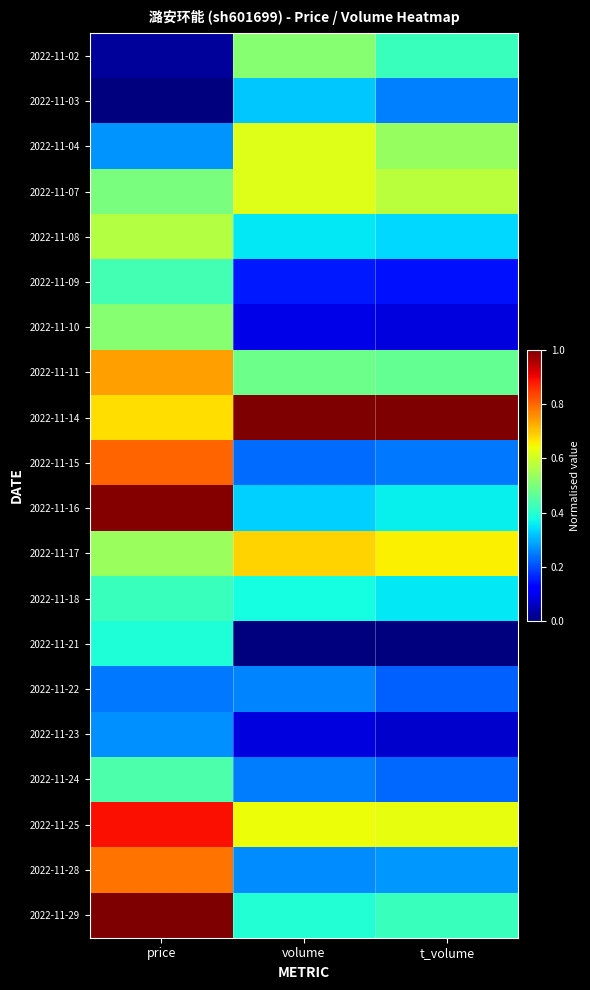

Which label corresponds to the smallest value in the chart?

price